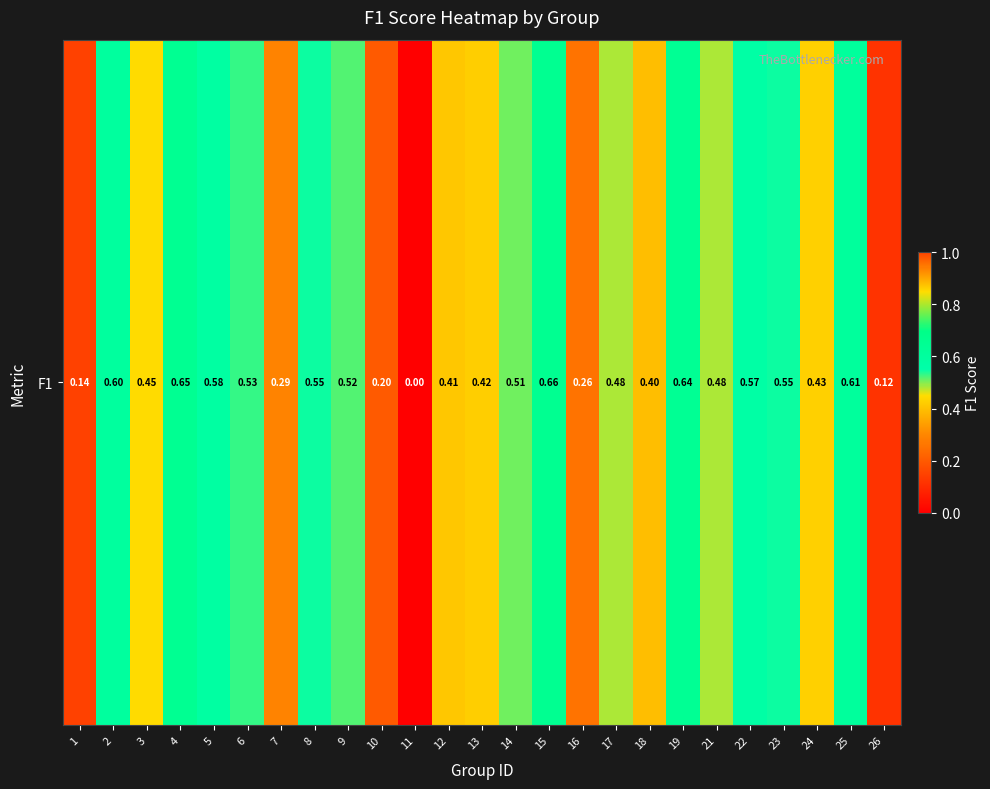

True or false: the data shows 0.2 at 6.

False